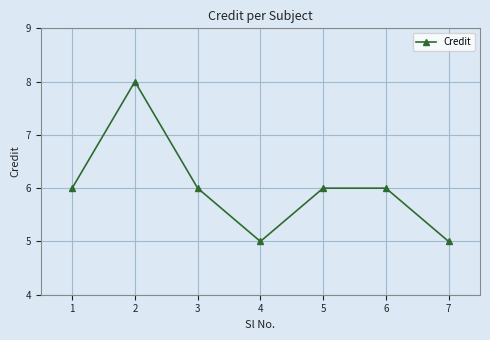

Reading left to right, list all the values displayed in this chart.

6	8	6	5	6	6	5